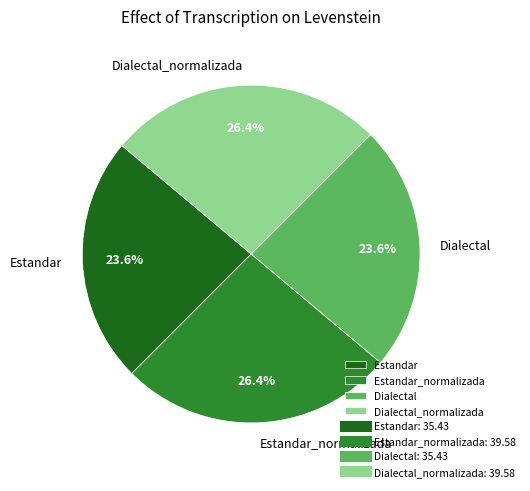

How many segments does this pie chart have?

4